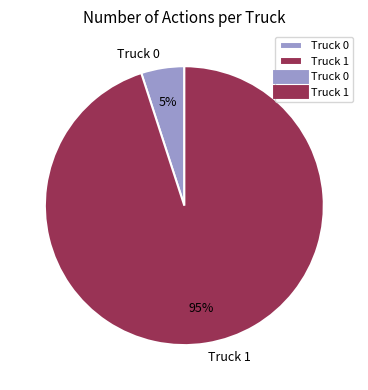

True or false: Truck 1 accounts for 89% of the total.

False